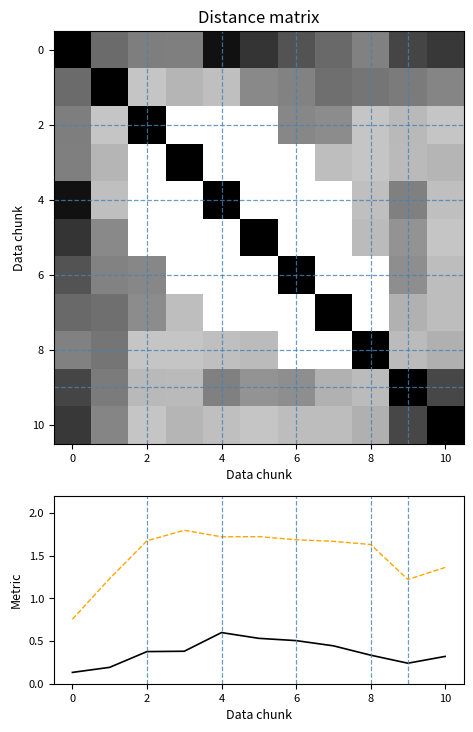

How many data points does each series have?

11